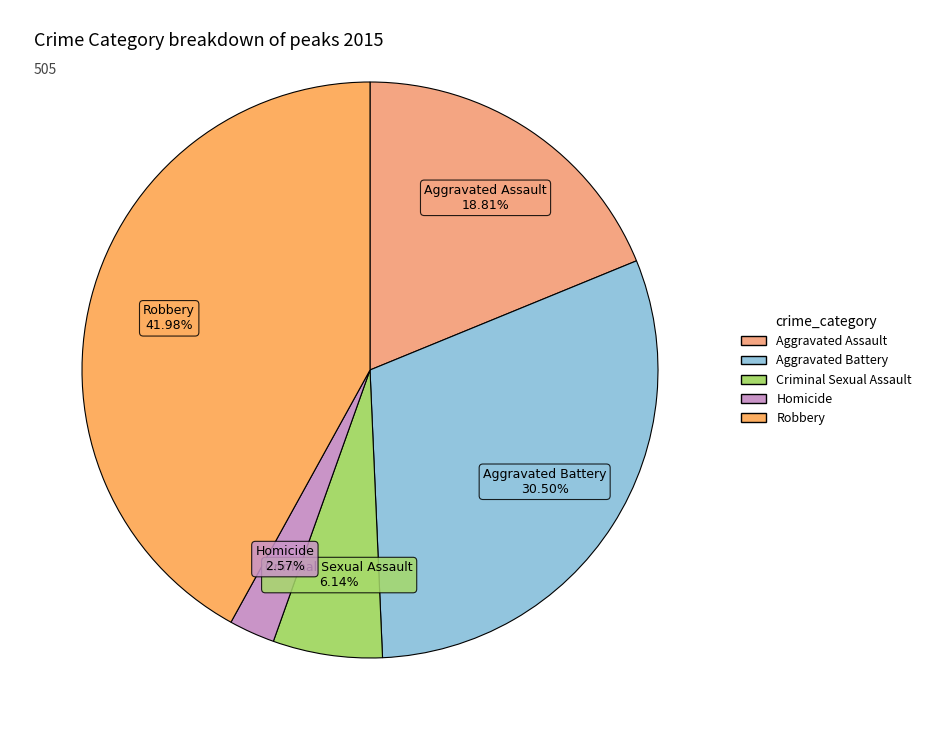

Which slice is the smallest?

Homicide